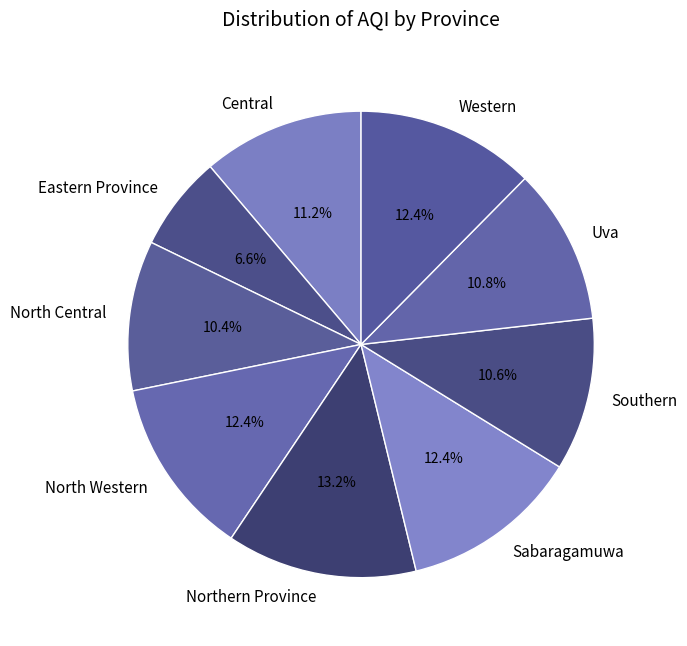

Which slice is the largest?

Northern Province